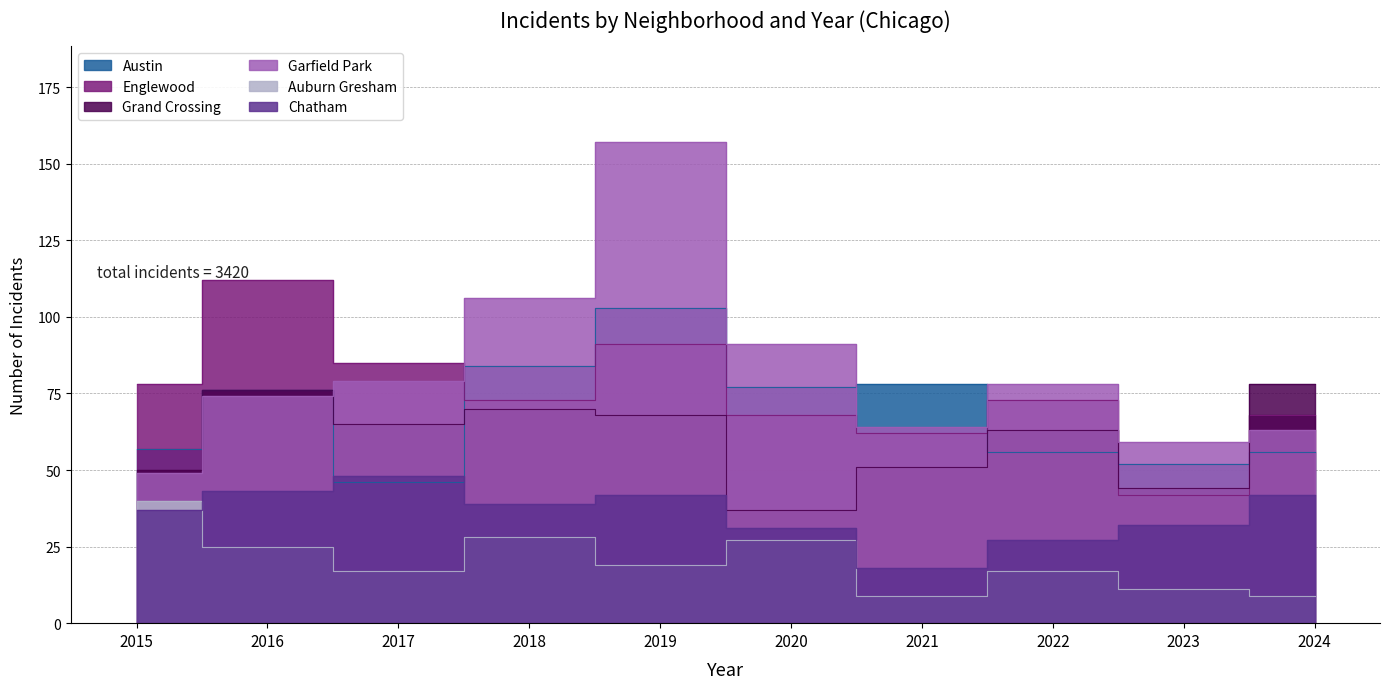

What is the approximate value of Englewood at 2017, to the nearest 10?

80